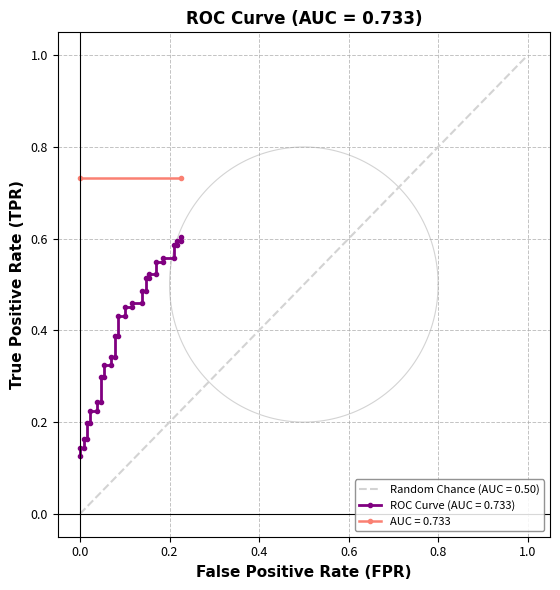

Is this an area chart (filled region under the line)?

No